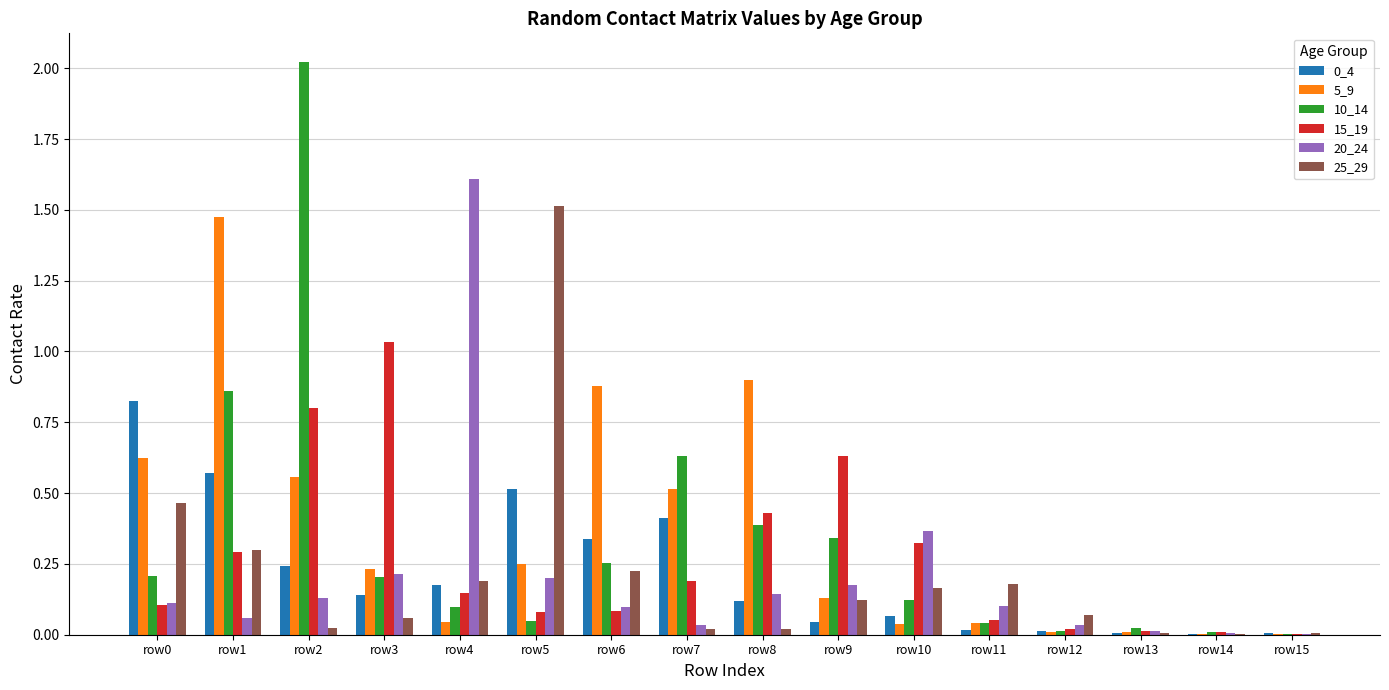

At which label is 10_14 closest to 1?

row1